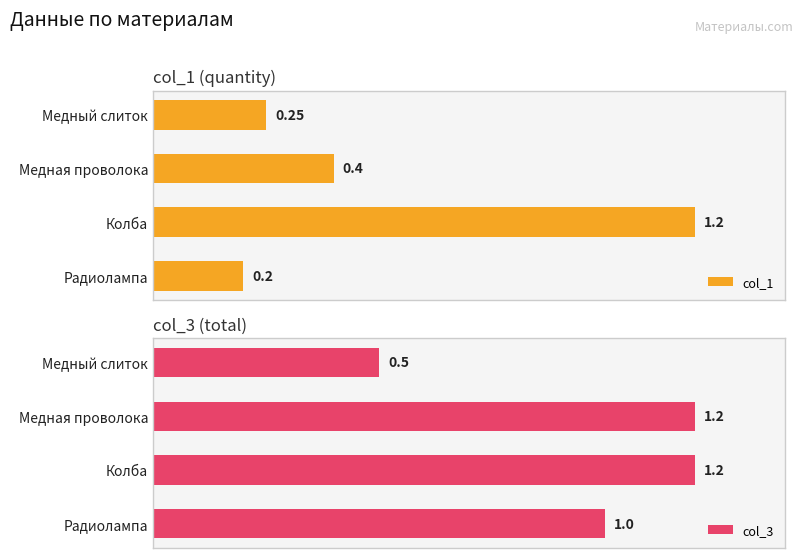

Rank the categories by col_1 value from highest to lowest.

Колба, Медная проволока, Медный слиток, Радиолампа